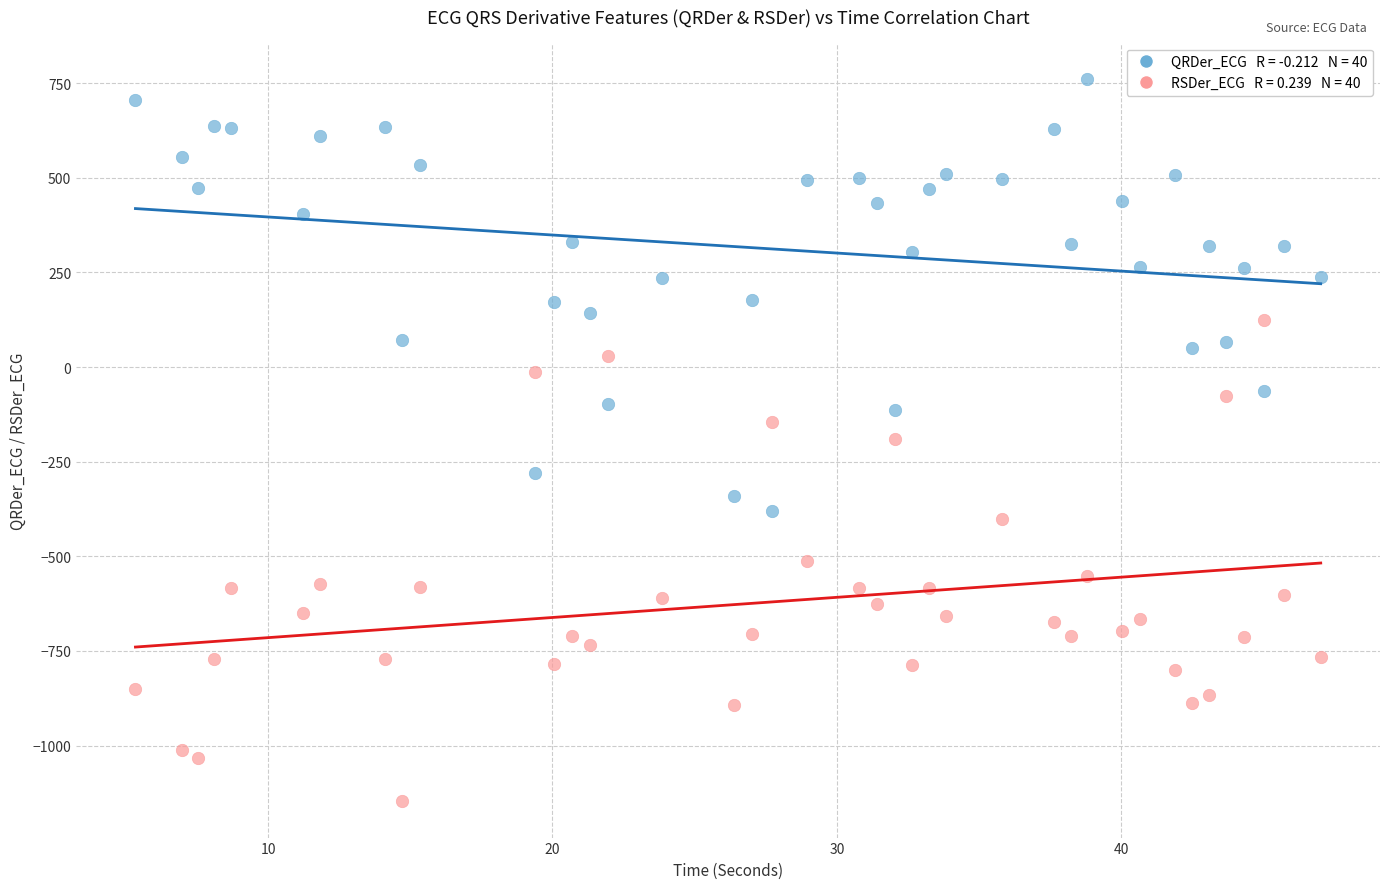

Across all data points, what is the range of X values (max minus min)?

41.7